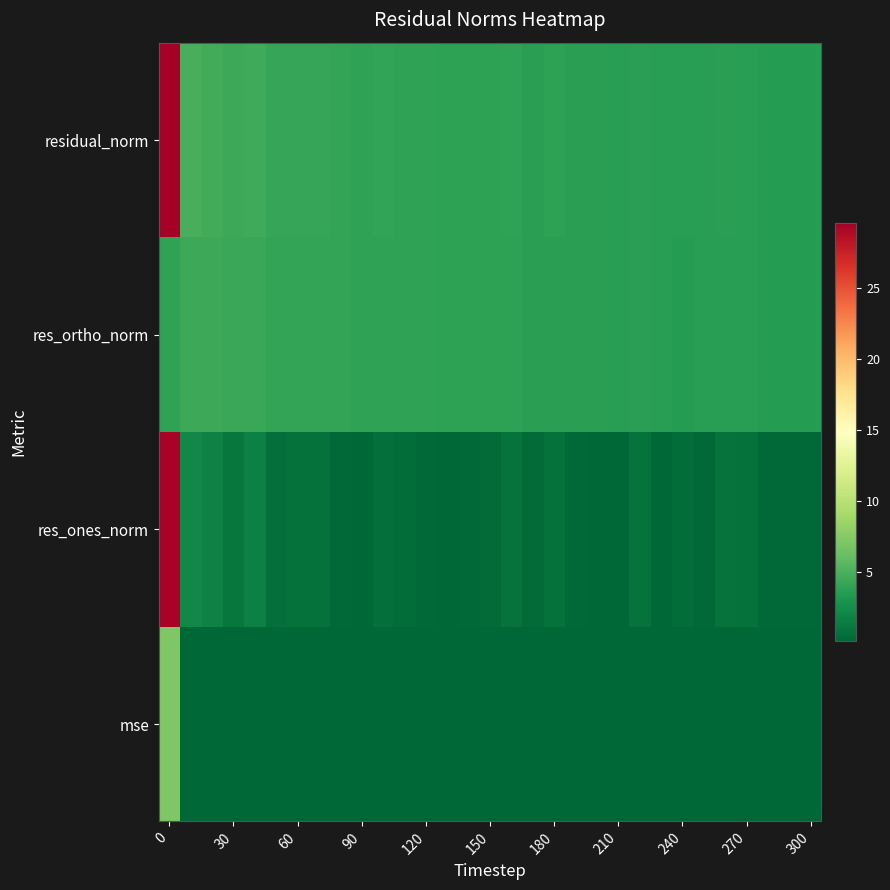

What is the maximum value shown in the chart?

29.6